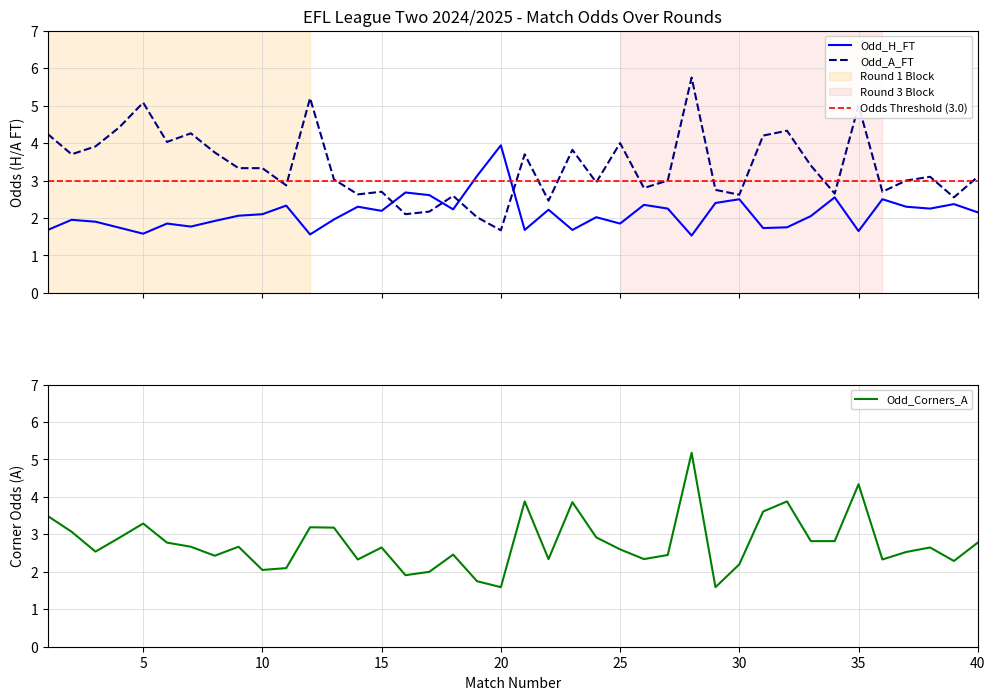

What is the sum of all Odd_H_FT values?

85.2